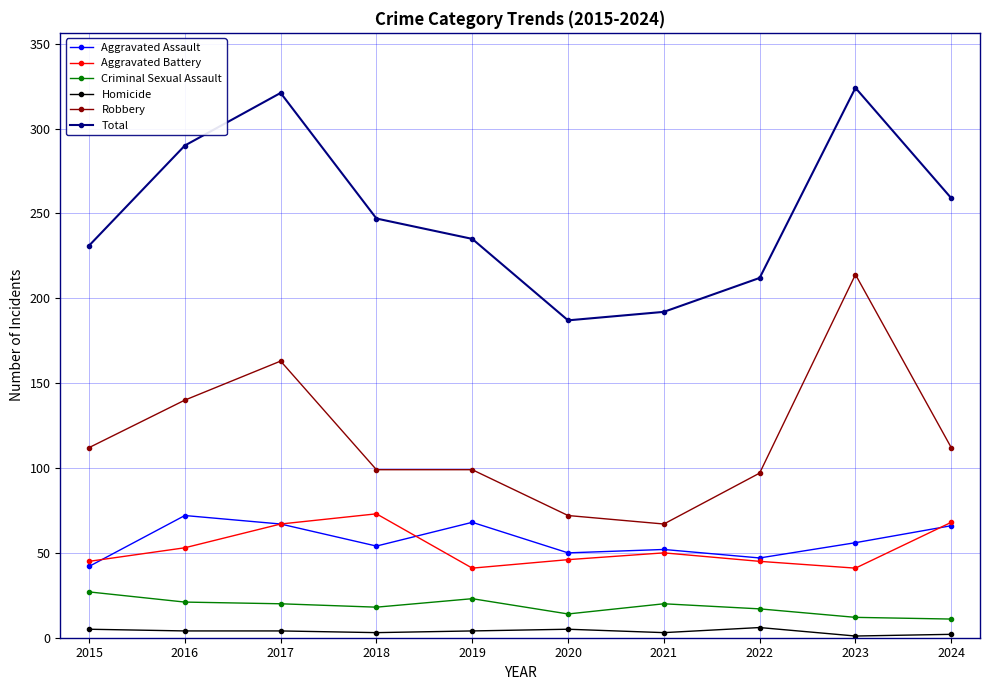

True or false: Robbery has a value of 364 at 2023.

False